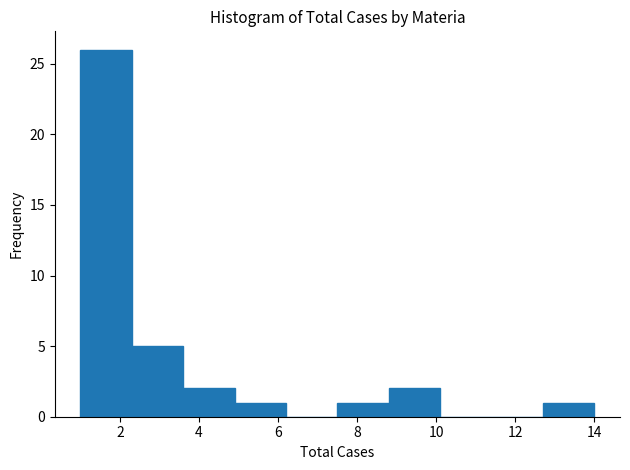

Reading left to right, list every bar in this chart as the range it spans on the x-axis followed by its height. Neither the bar edges nor the heights are printed on the chart, so give them approximately, as read against the axes.

1.0 to 2.3: 26
2.3 to 3.6: 5
3.6 to 4.9: 2
4.9 to 6.2: 1
6.2 to 7.5: 0
7.5 to 8.8: 1
8.8 to 10.1: 2
10.1 to 11.4: 0
11.4 to 12.7: 0
12.7 to 14.0: 1